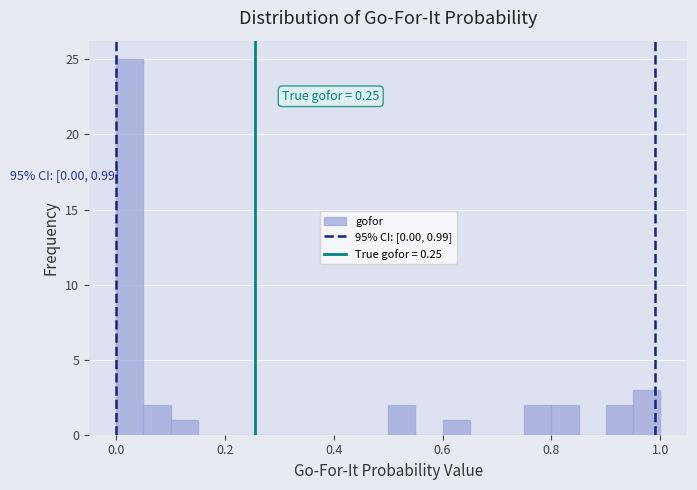

Read against the x-axis, roughly where is the centre of the tallest bar?

0.02